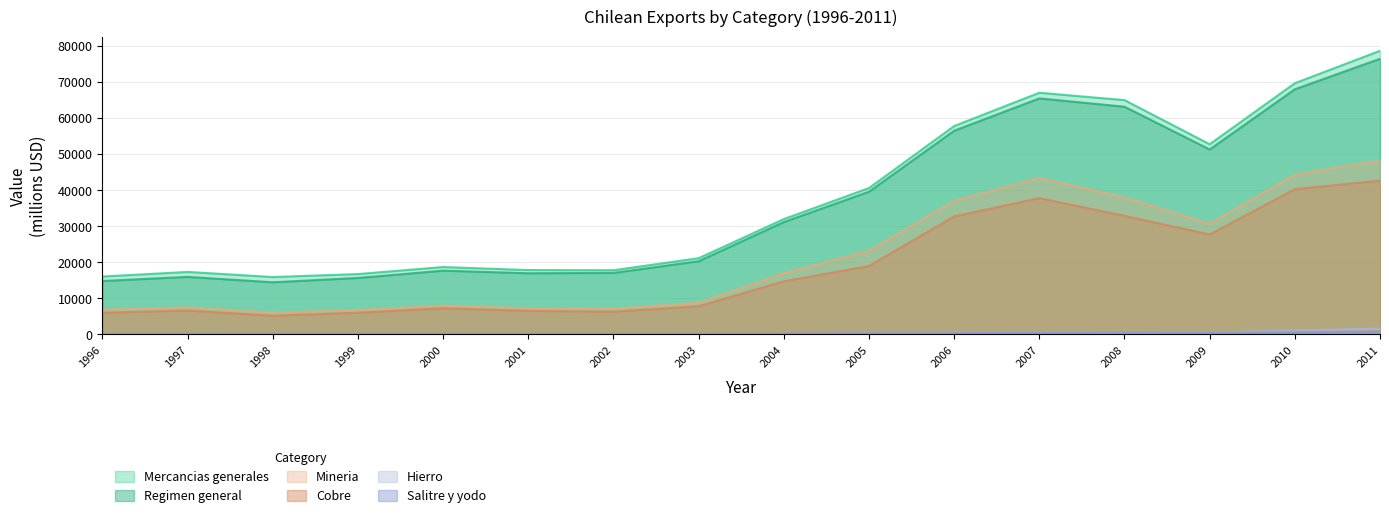

What is the minimum value shown in the chart?

127